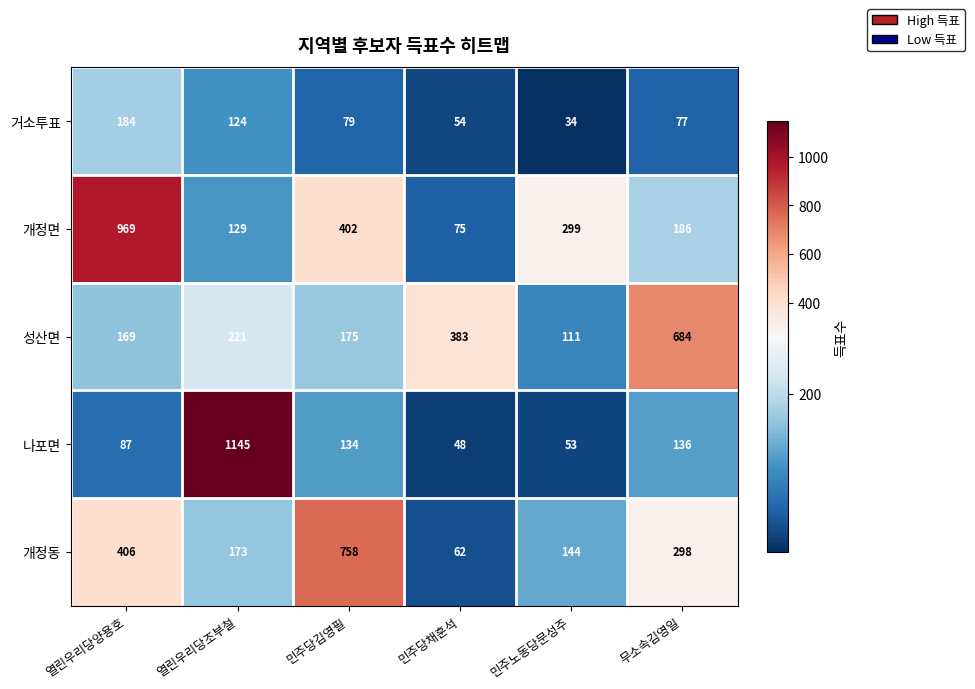

What is the difference between the maximum and minimum values in the 성산면 series?

573